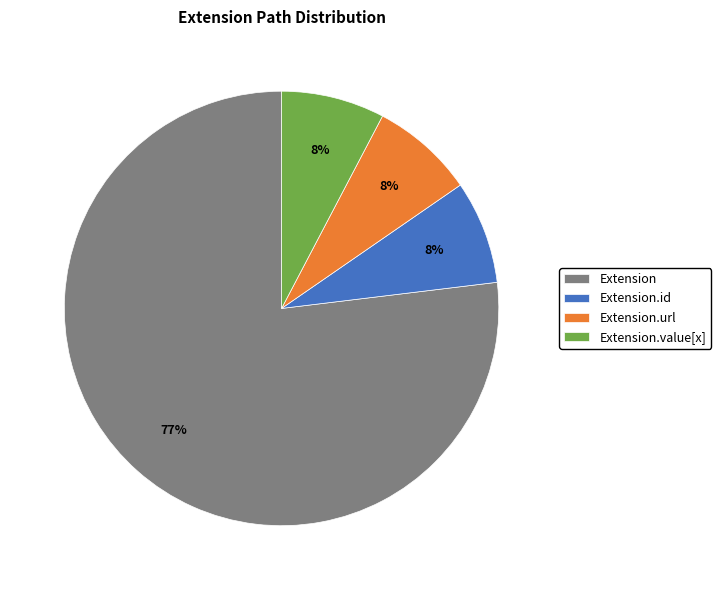

Is the sum of Extension.value[x] and Extension.id greater than half?

No